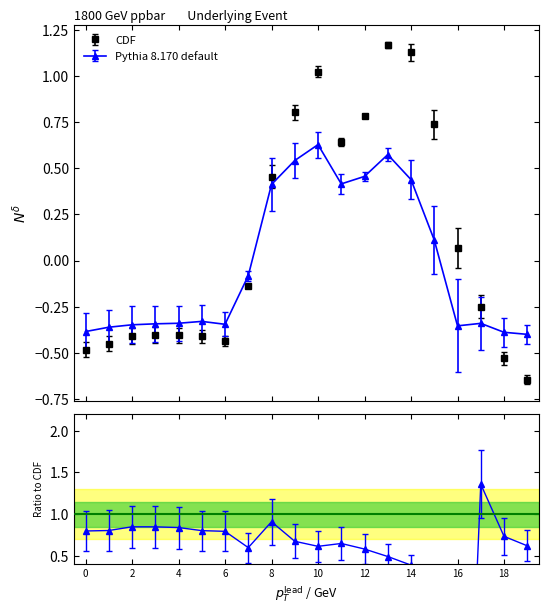

At which label does row_0.1 first exceed 0?

8